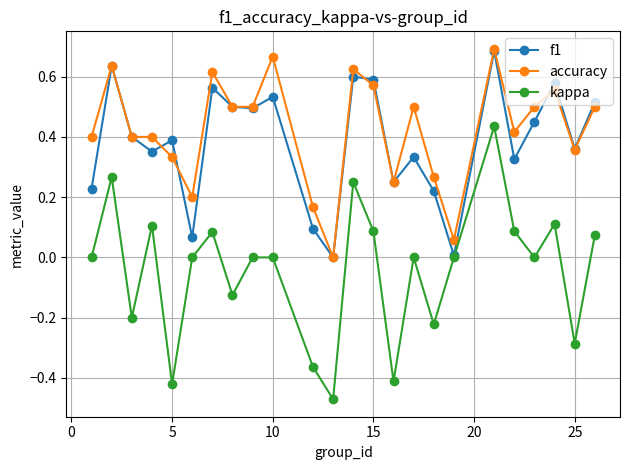

True or false: accuracy and kappa cross at least once.

False